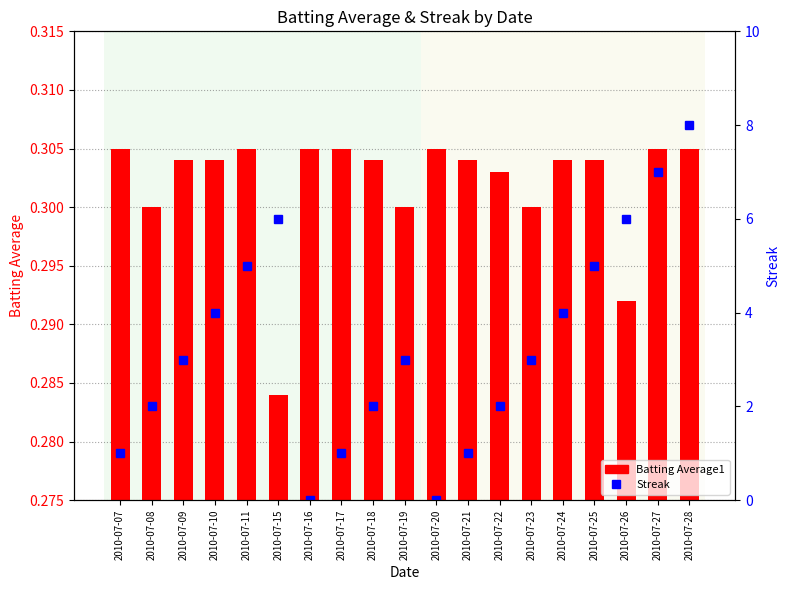

What is the value of the Batting Average1 bar at the 15th from the left?

0.3